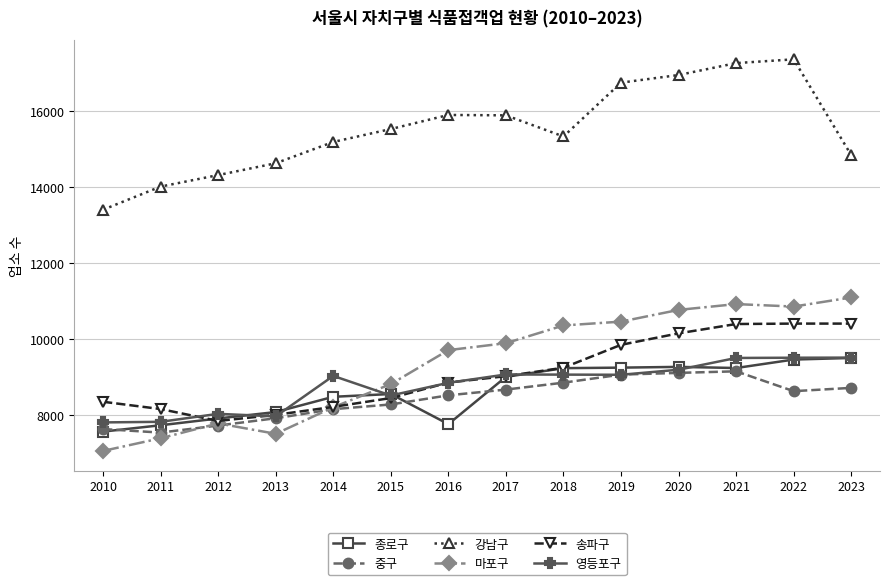

True or false: 마포구 and 영등포구 cross at least once.

True